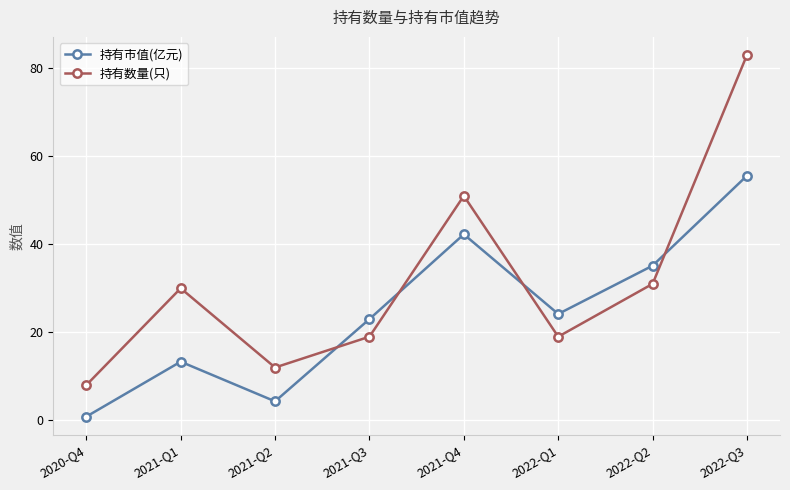

Is it true that 持有数量(只) equals 53.1 at 2022-Q2?

False